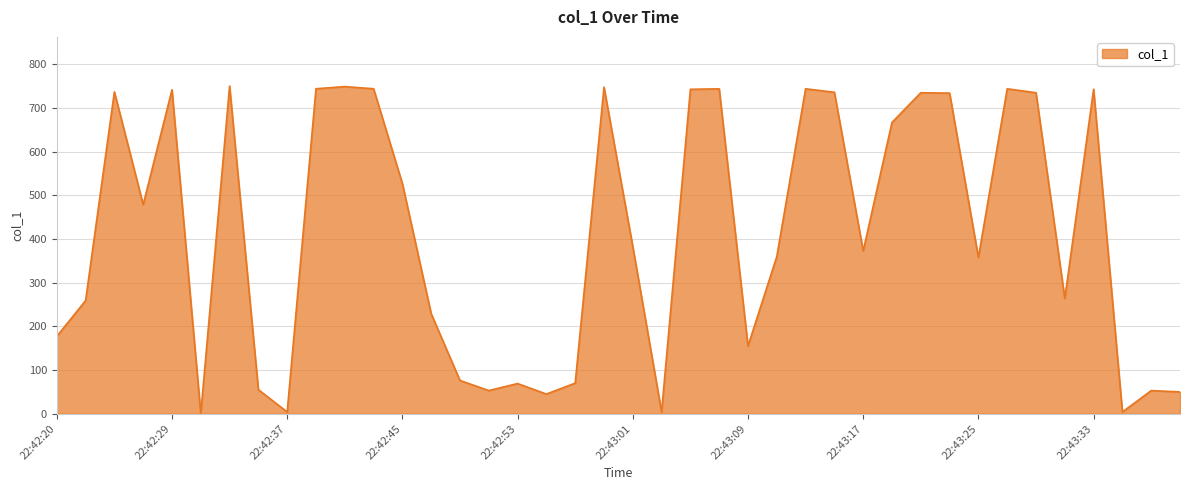

What is the maximum value shown in the chart?

749.8